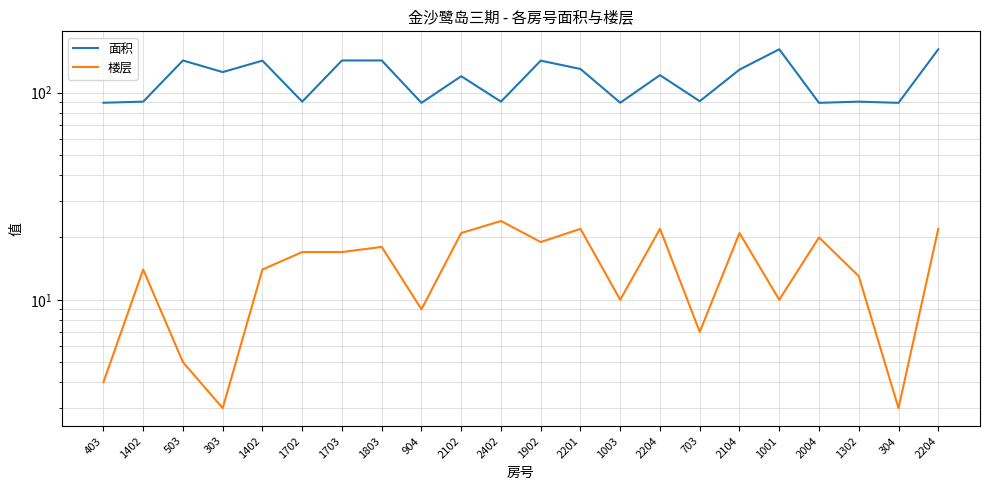

Does the chart have visible grid lines?

Yes